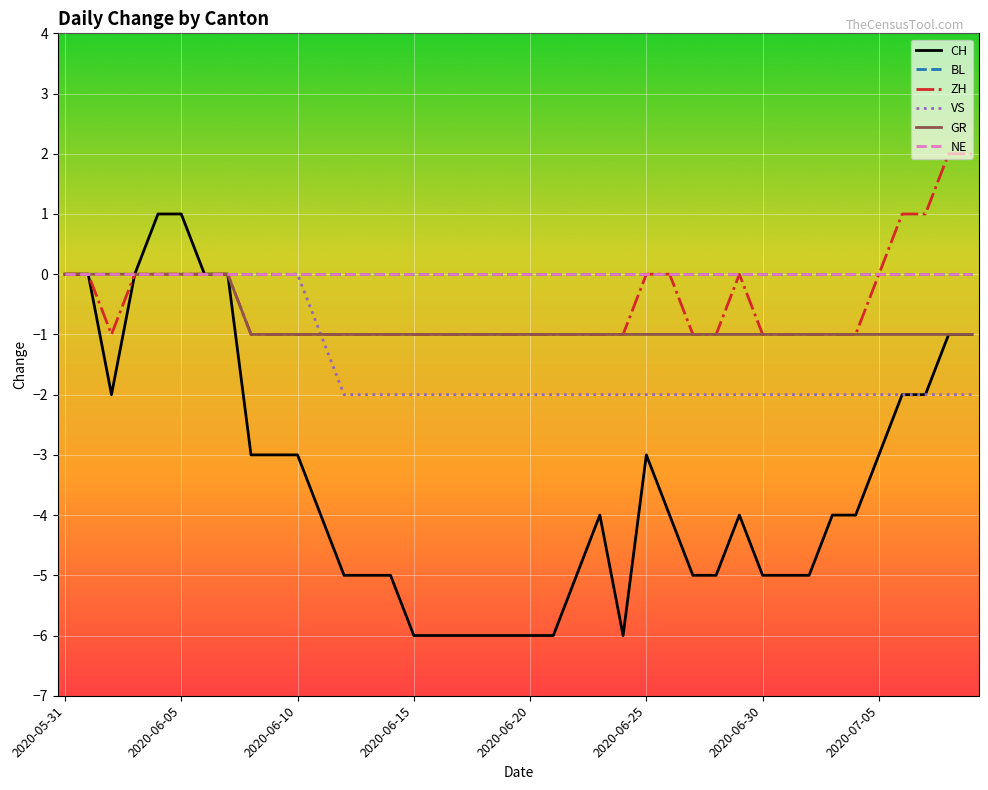

Does the chart display data point markers on the line(s)?

No